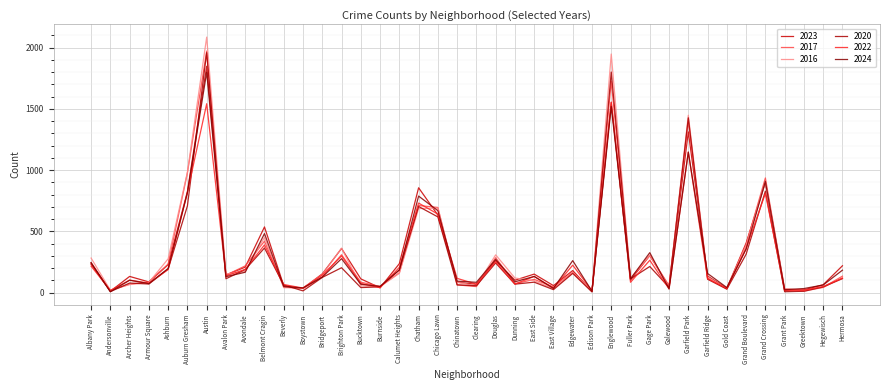

The value of 2020 at Garfield Park is 2214. True or false?

False